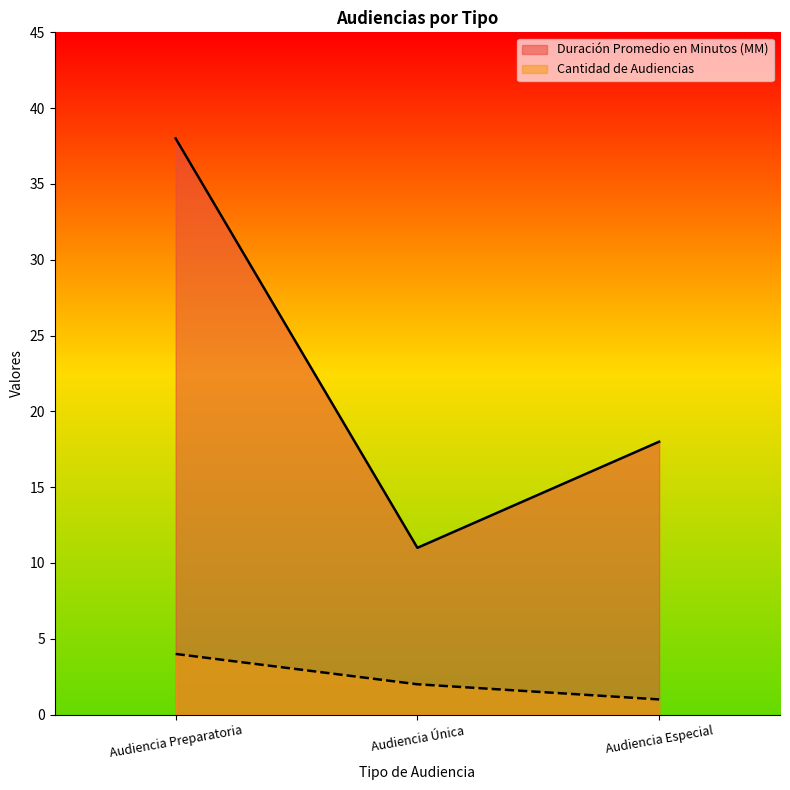

Which has a higher value, Audiencia Única or Audiencia Preparatoria?

Audiencia Preparatoria